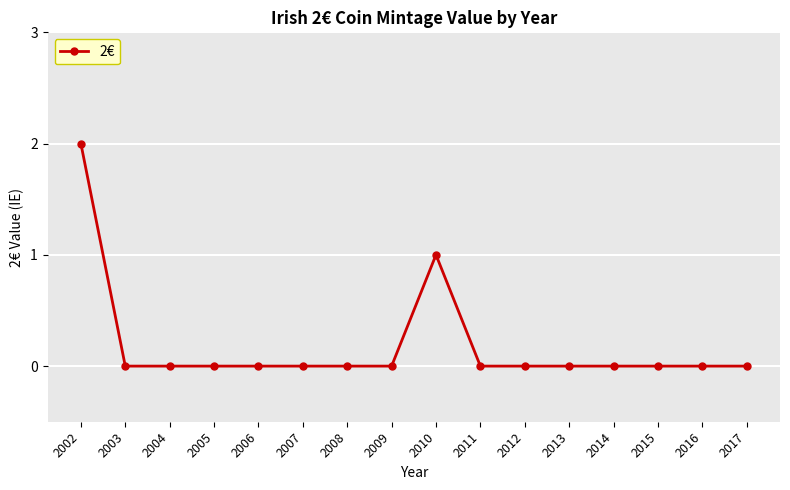

Which category has the highest value across all series?

2002